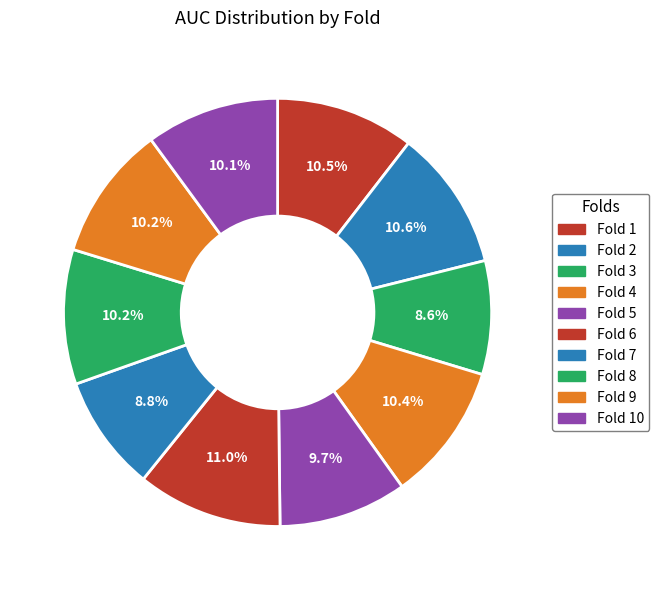

What portion of the pie excludes Fold 6?

89.0%